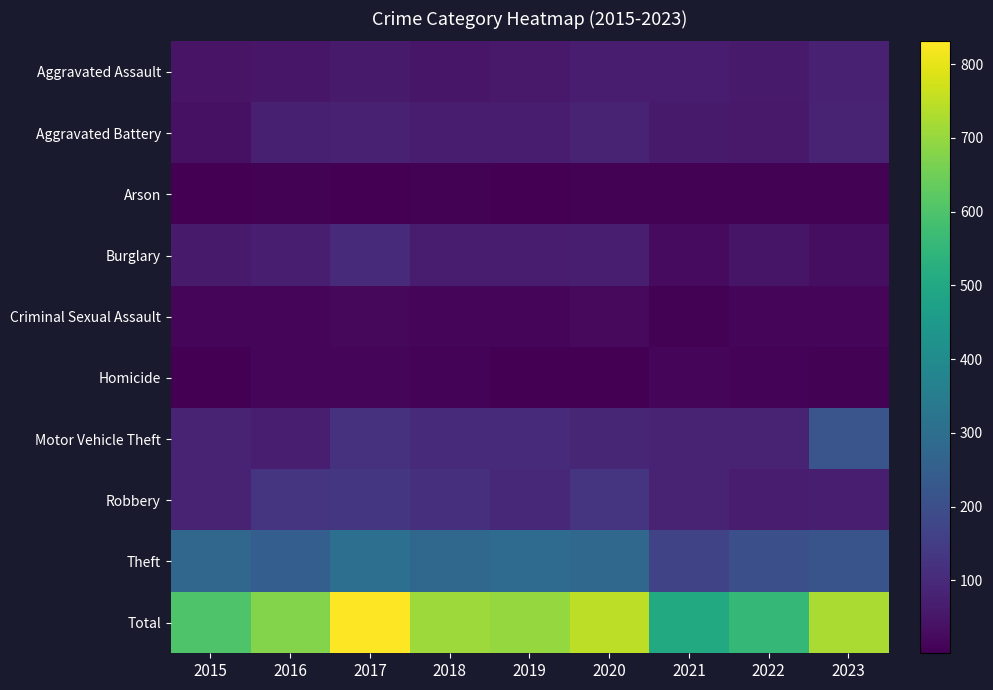

What is the total value across all series at 2021?

1008